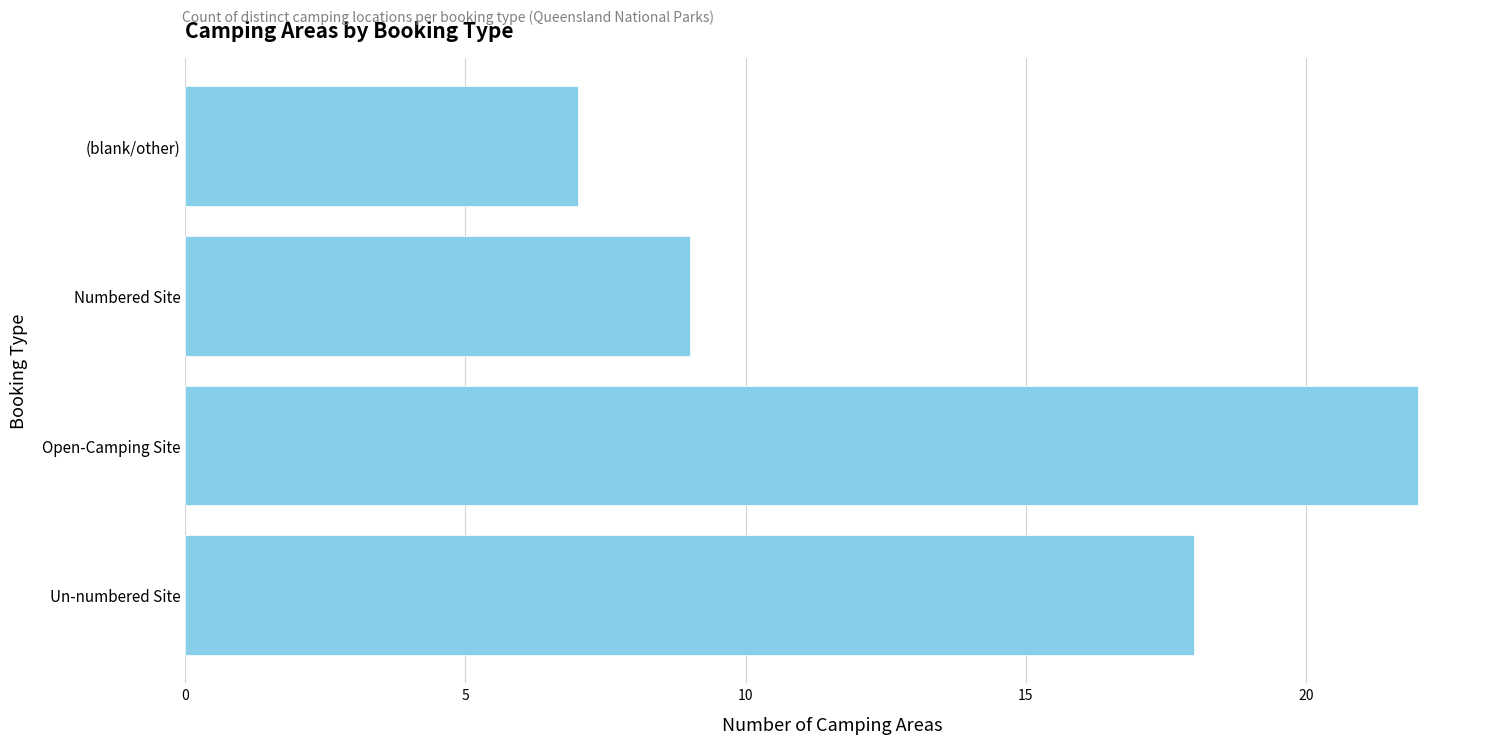

How many values are between 9 and 22?

3